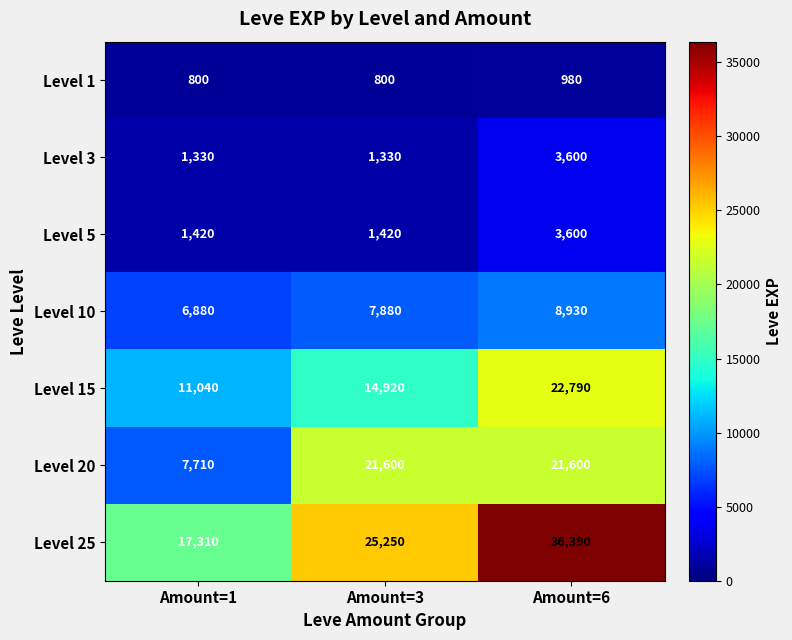

Between Amount=3 and Amount=6, which series saw the biggest shift?

Level 25